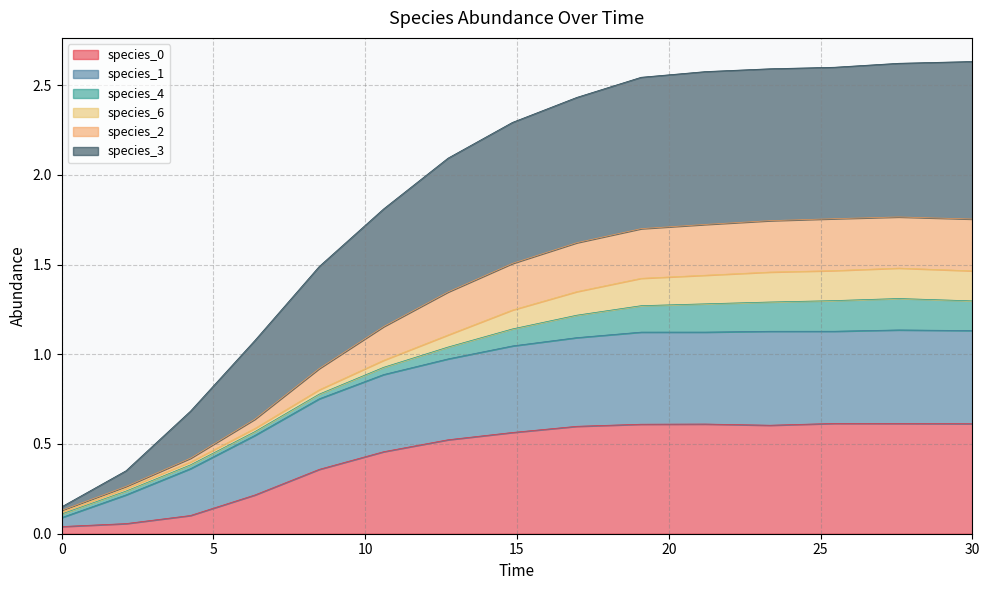

True or false: species_3 has a value of 1.3 at 10.606060606060606.

False